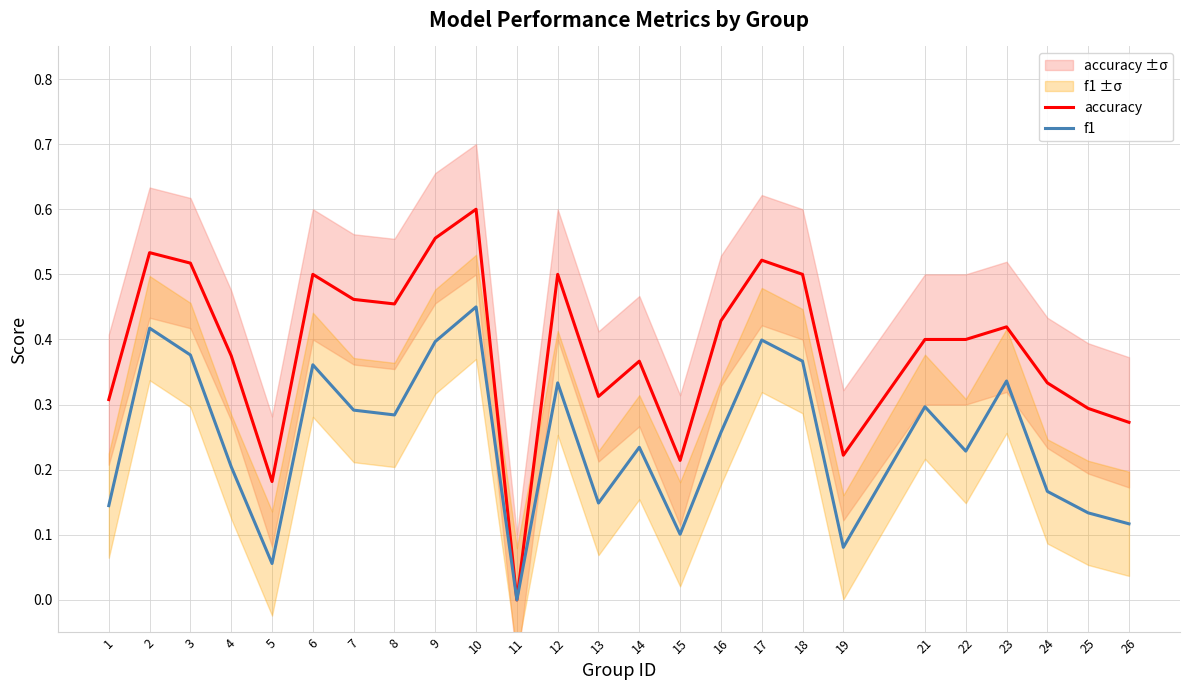

List the labels in order of accuracy value, smallest first.

11, 5, 15, 19, 26, 25, 1, 13, 24, 14, 4, 21, 22, 23, 16, 8, 7, 6, 12, 18, 3, 17, 2, 9, 10